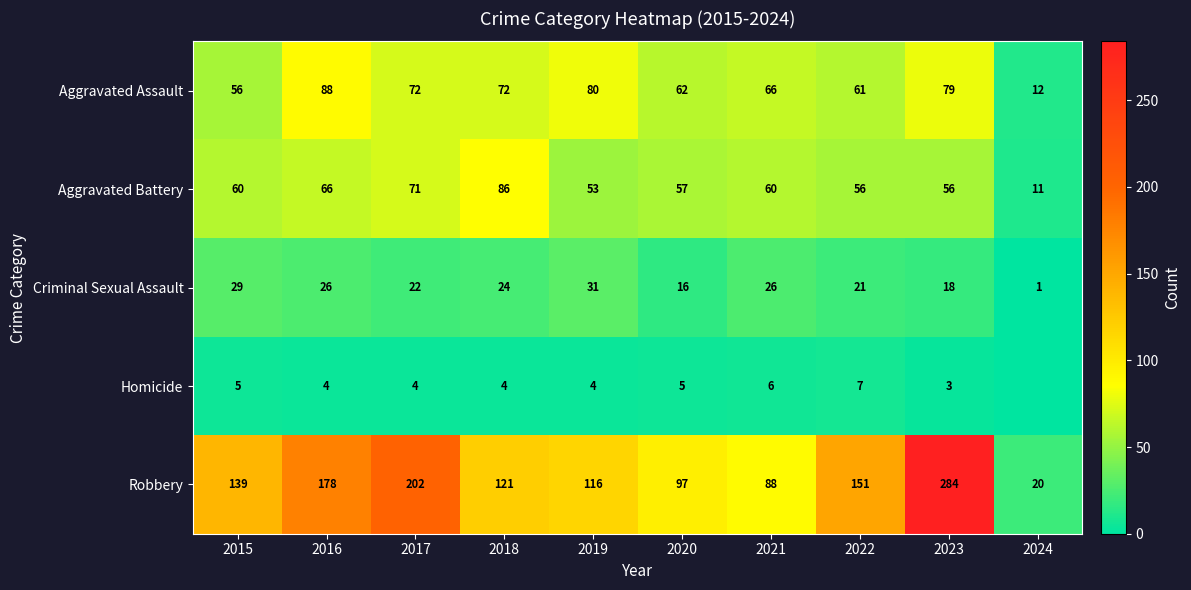

What is the average value of the Aggravated Assault series?

65